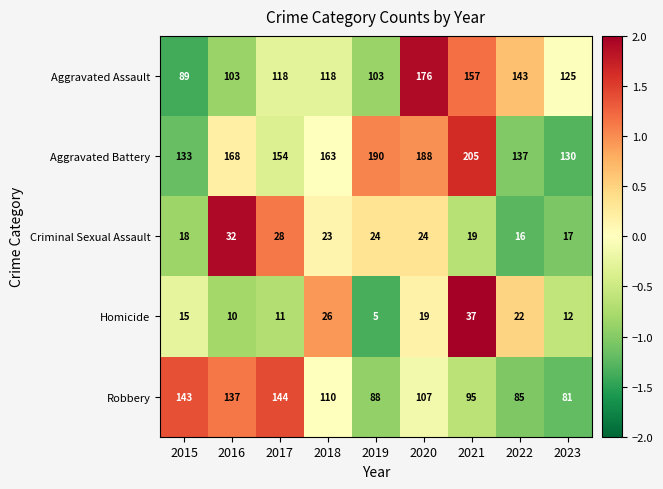

At how many categories does at least one series exceed 170?

3